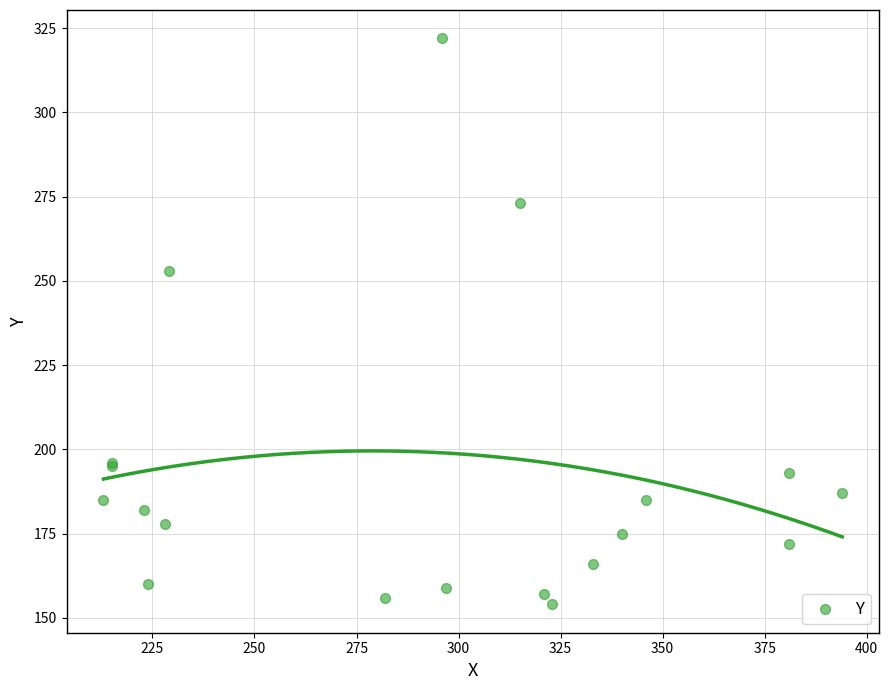

What Y value in the scatter plot is closest to 238?

253